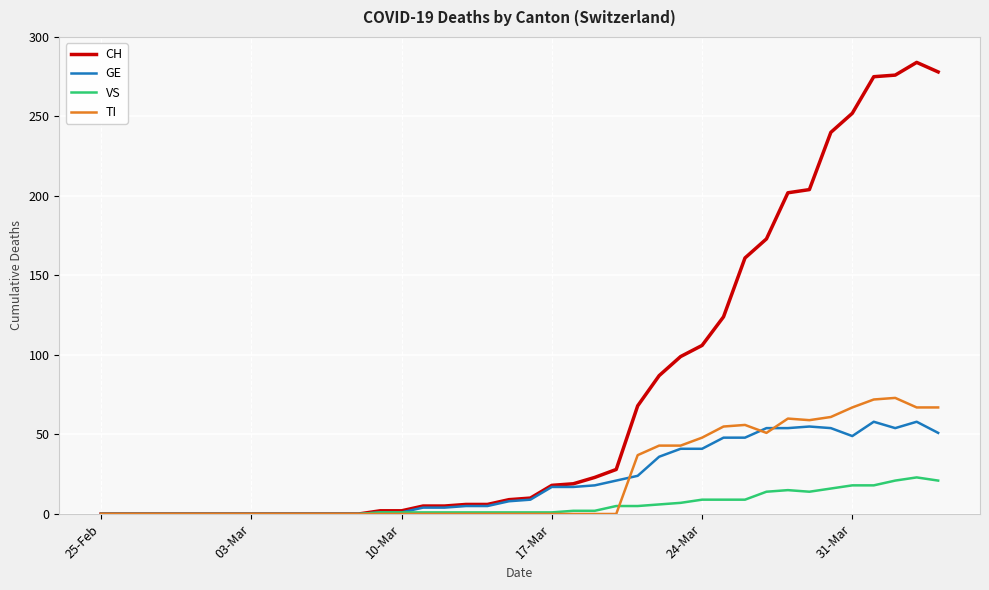

Which series has the largest range (max minus min)?

CH